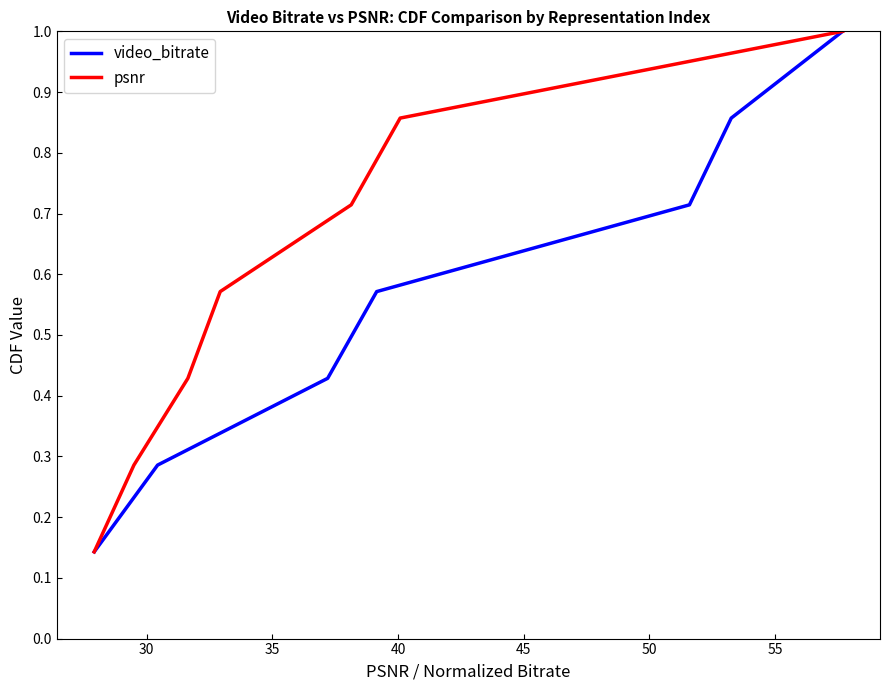

True or false: video_bitrate and psnr cross at least once.

False